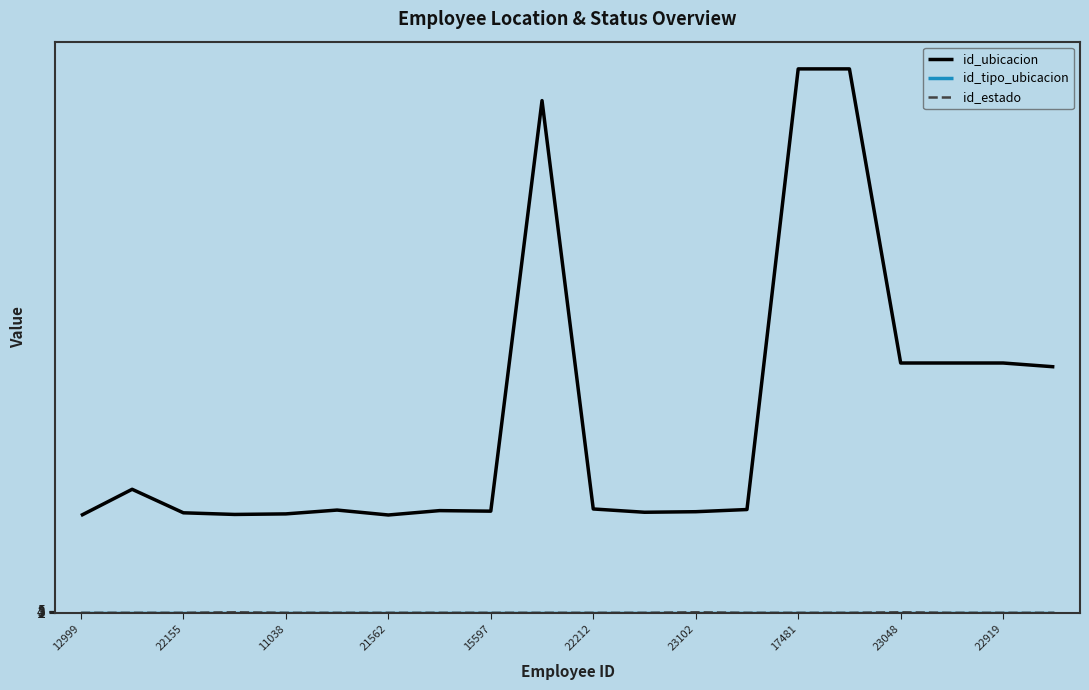

Which series has the largest total across all categories?

id_ubicacion